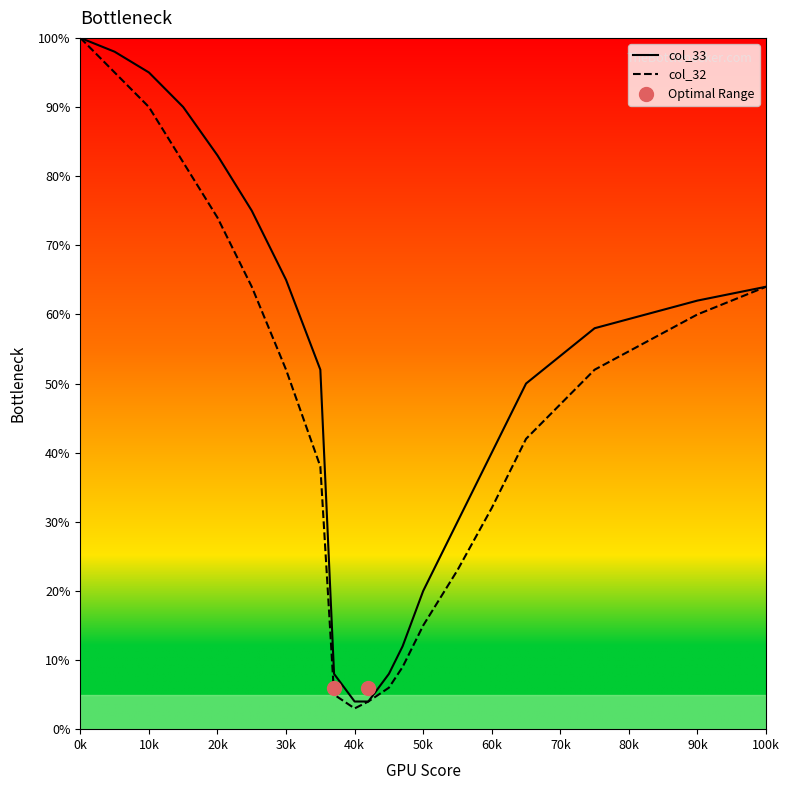

What are all the series names shown in the legend?

col_33, col_32